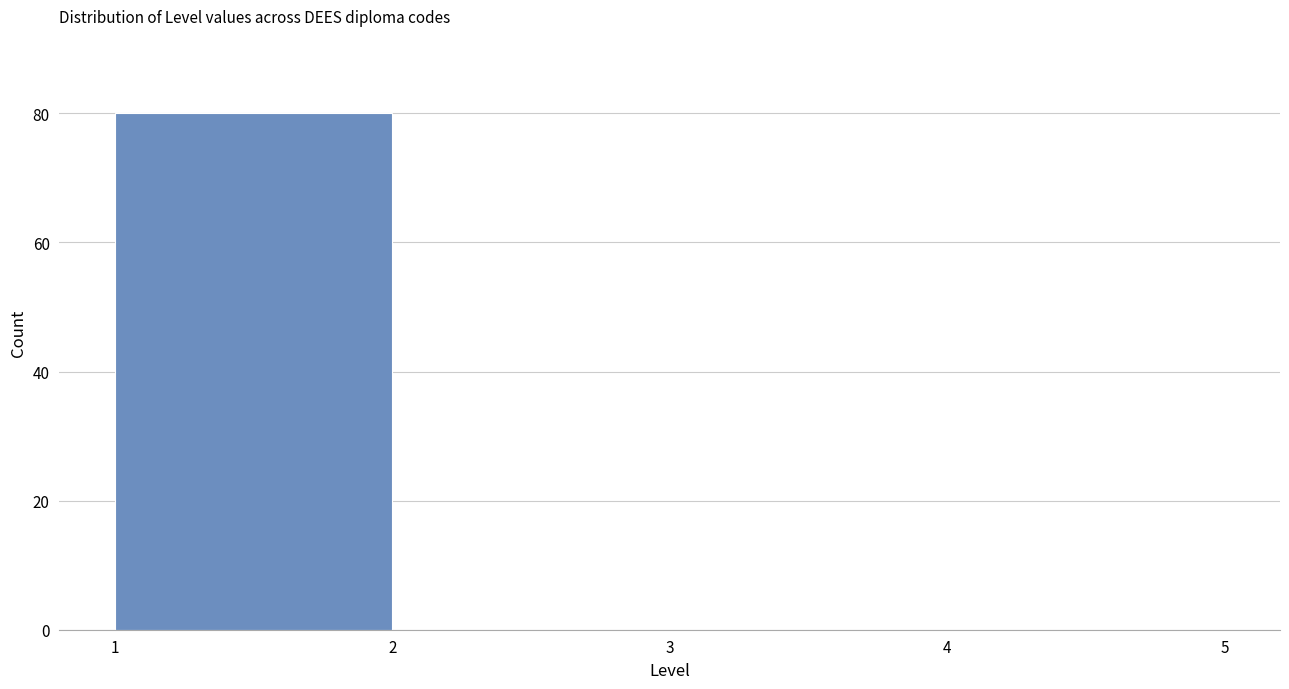

Reading left to right, transcribe this chart: for each bar, give the range it covers on the x-axis and its height. The values are not printed on the chart, so give them approximately, as read against the axis.

1 to 2: 80
2 to 3: 0
3 to 4: 0
4 to 5: 0